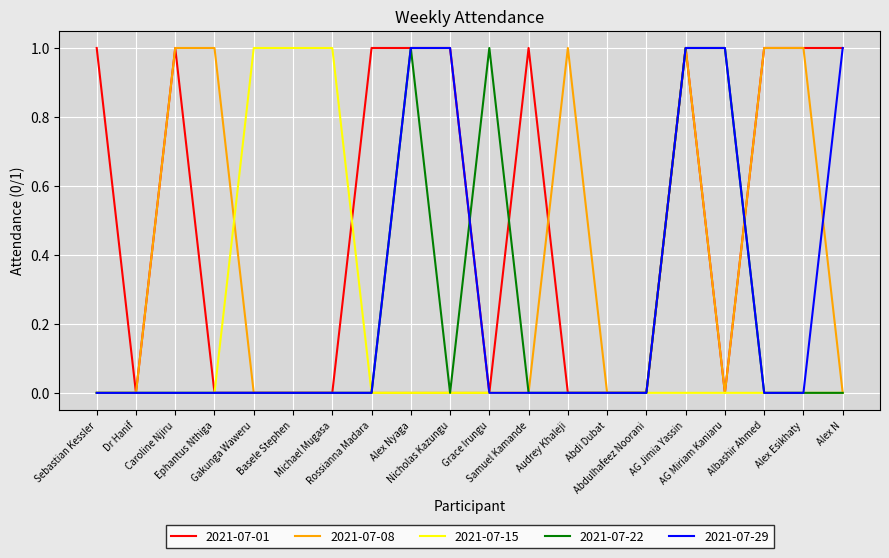

Does the chart have visible grid lines?

Yes